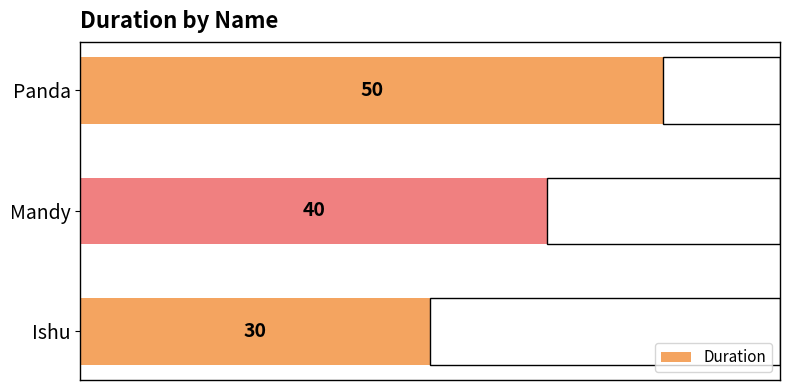

What is the sum of all values?

120